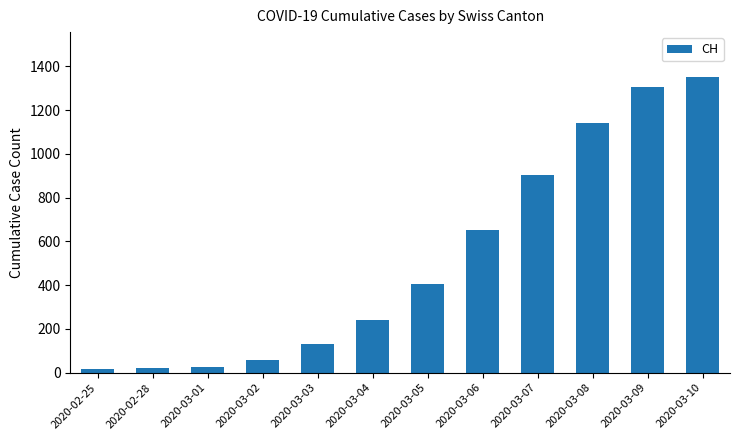

The value at 2020-03-09 is 448. True or false?

False